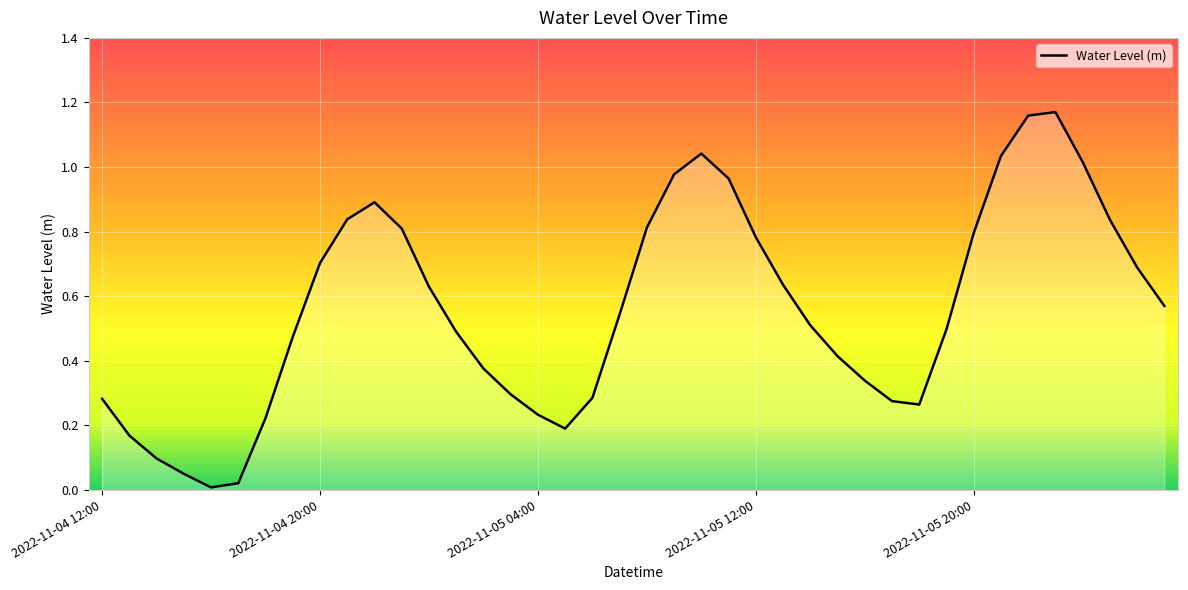

At which category does the chart reach its peak across all series?

2022-11-05 23:00